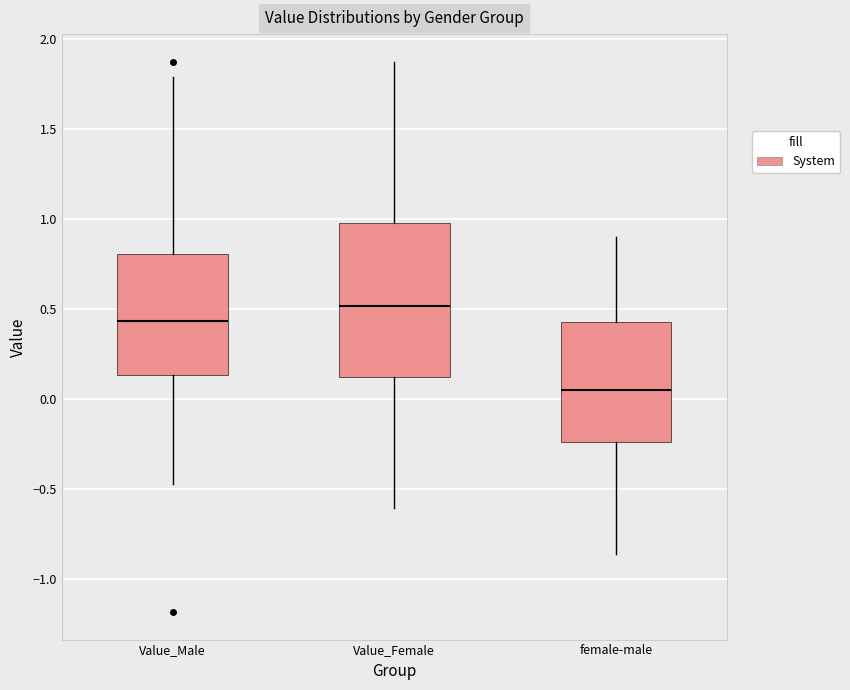

Reading left to right, transcribe this box plot: for each box, give where its median line is, the range the box spans, and where its two whiskers end, as read against the y-axis. The values are not printed on the chart, so give them approximately, as read against the axis.

Value_Male: median 0.45, box 0.15 to 0.80, whiskers -0.45 to 1.80
Value_Female: median 0.50, box 0.10 to 1.00, whiskers -0.60 to 1.85
female-male: median 0.05, box -0.25 to 0.45, whiskers -0.85 to 0.90